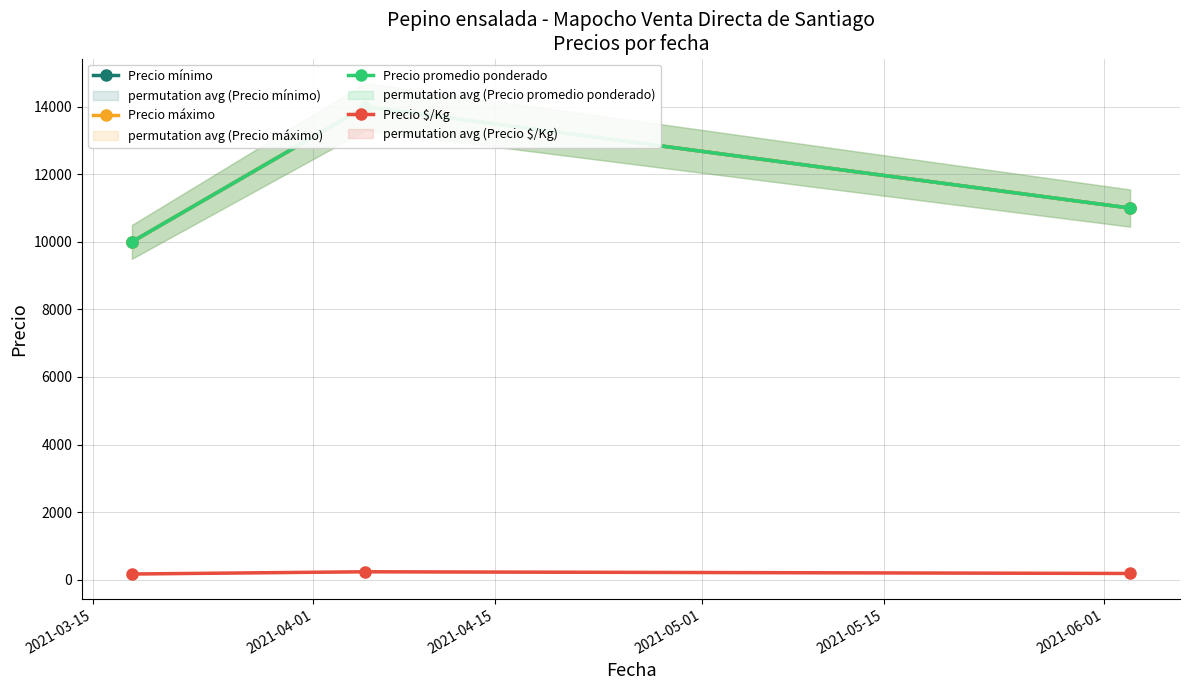

At which label is Precio mínimo closest to 12000?

2021-04-15